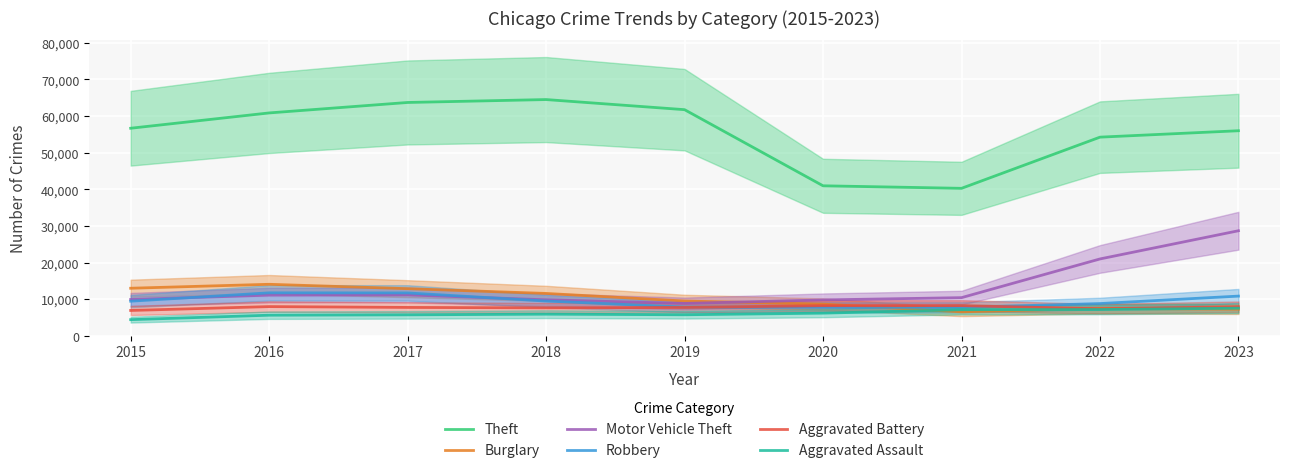

Between 2015 and 2023, which is larger?

2015